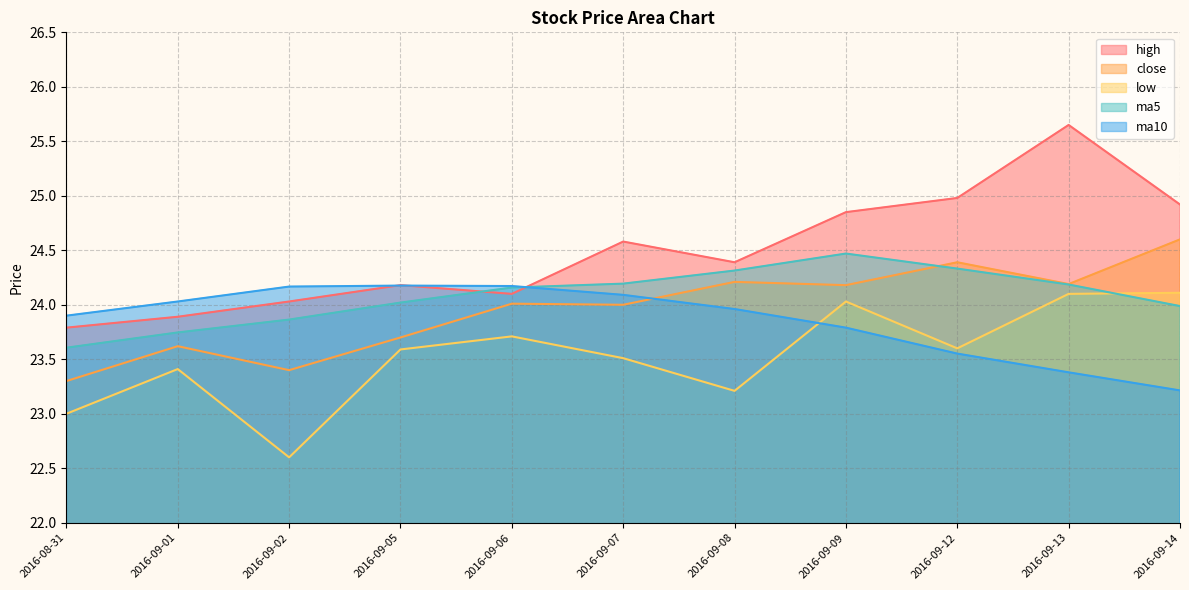

What is the value of the high point at the 10th from the left?

25.6